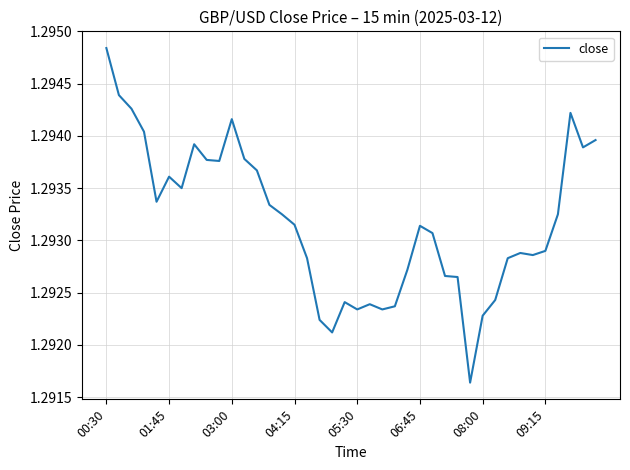

Does the chart have visible grid lines?

Yes